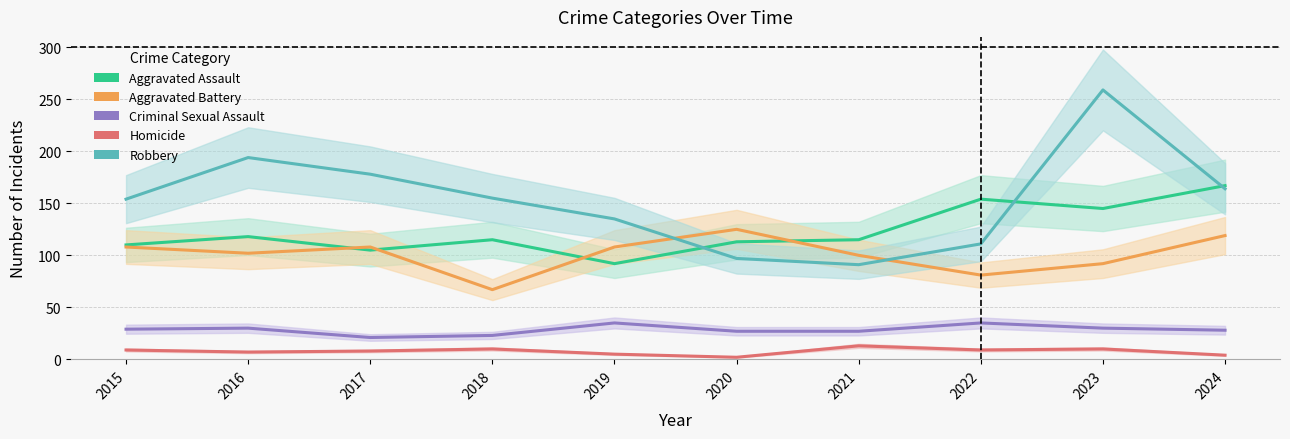

True or false: Criminal Sexual Assault and Robbery intersect in this chart.

False